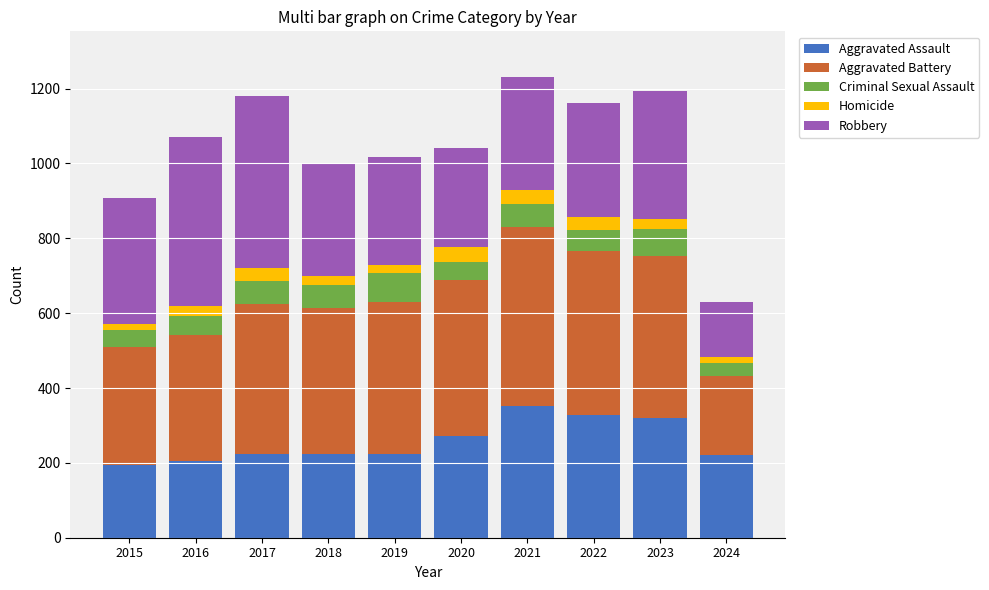

What is the average value of the Aggravated Assault series?

257